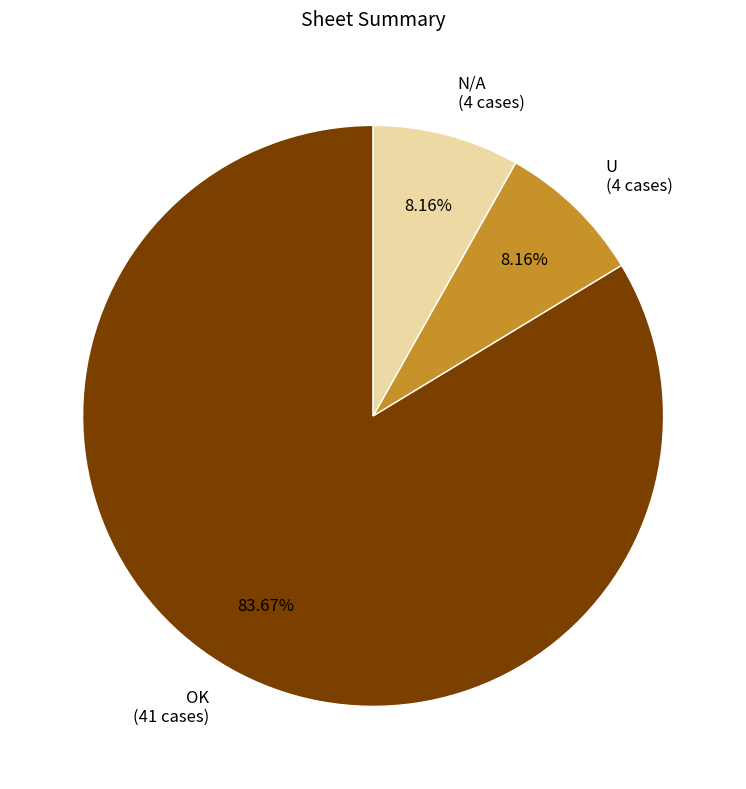

What is the largest slice in the pie chart?

OK (41 cases)